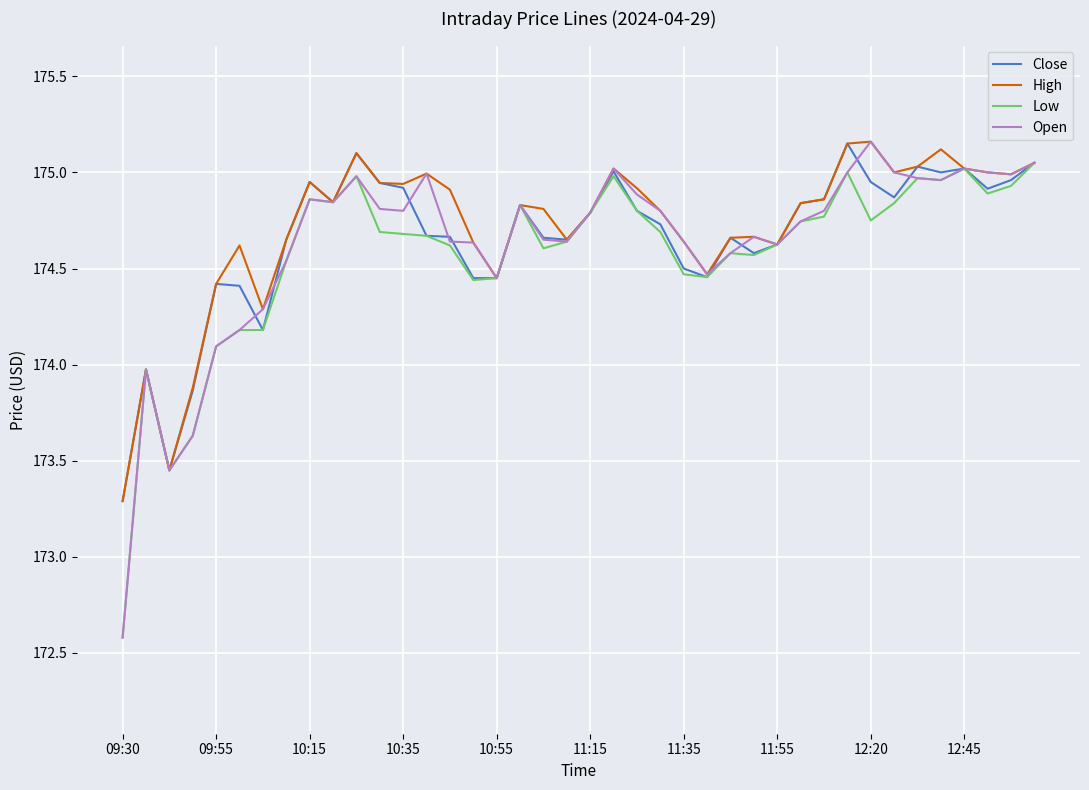

Rank the series by their average value, from lowest to highest.

Low, Open, Close, High